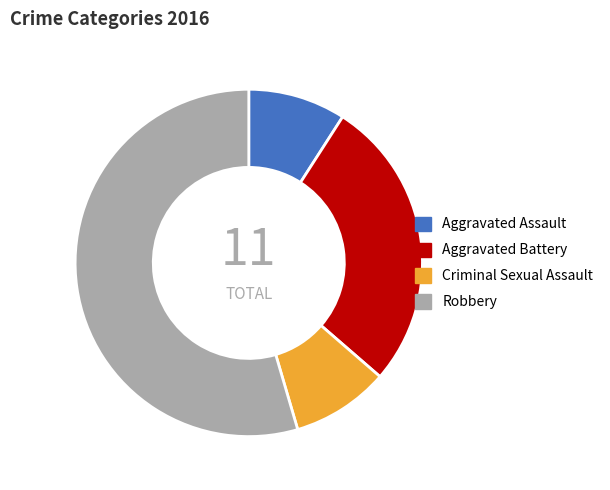

Which has a higher value, Aggravated Assault or Robbery?

Robbery